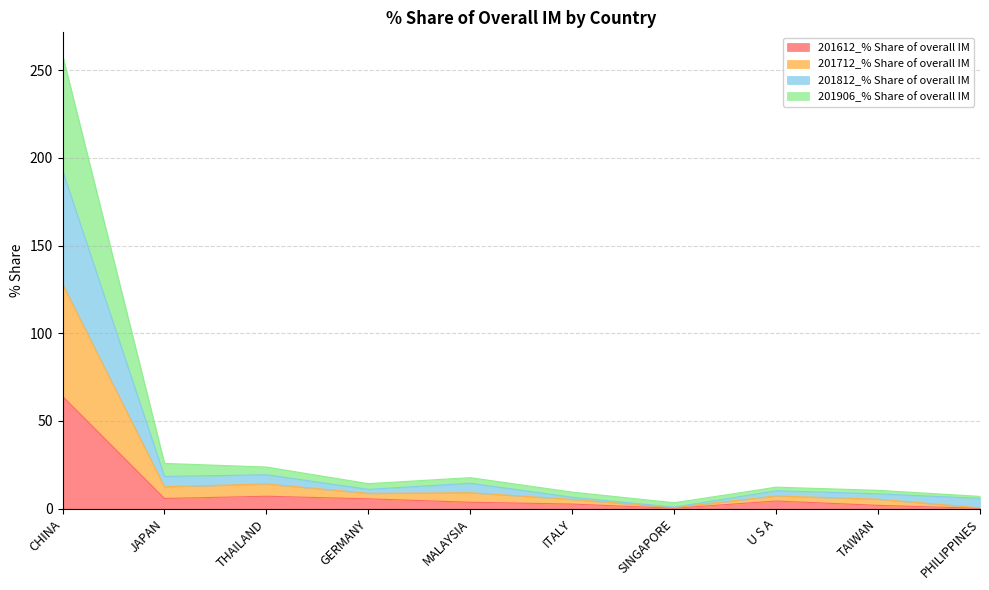

Which series has the widest spread of values?

201906_% Share of overall IM